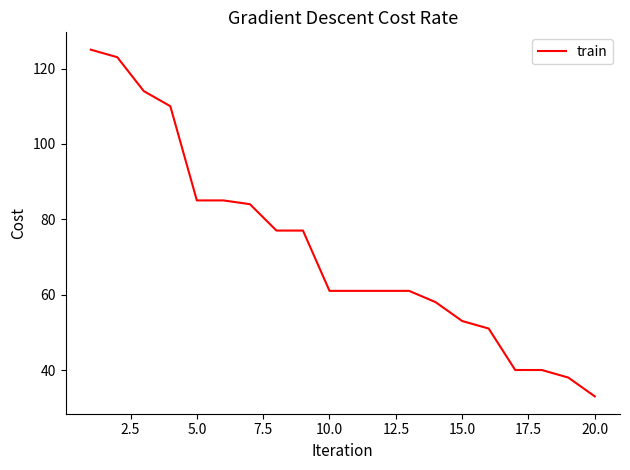

What is the minimum value shown in the chart?

33